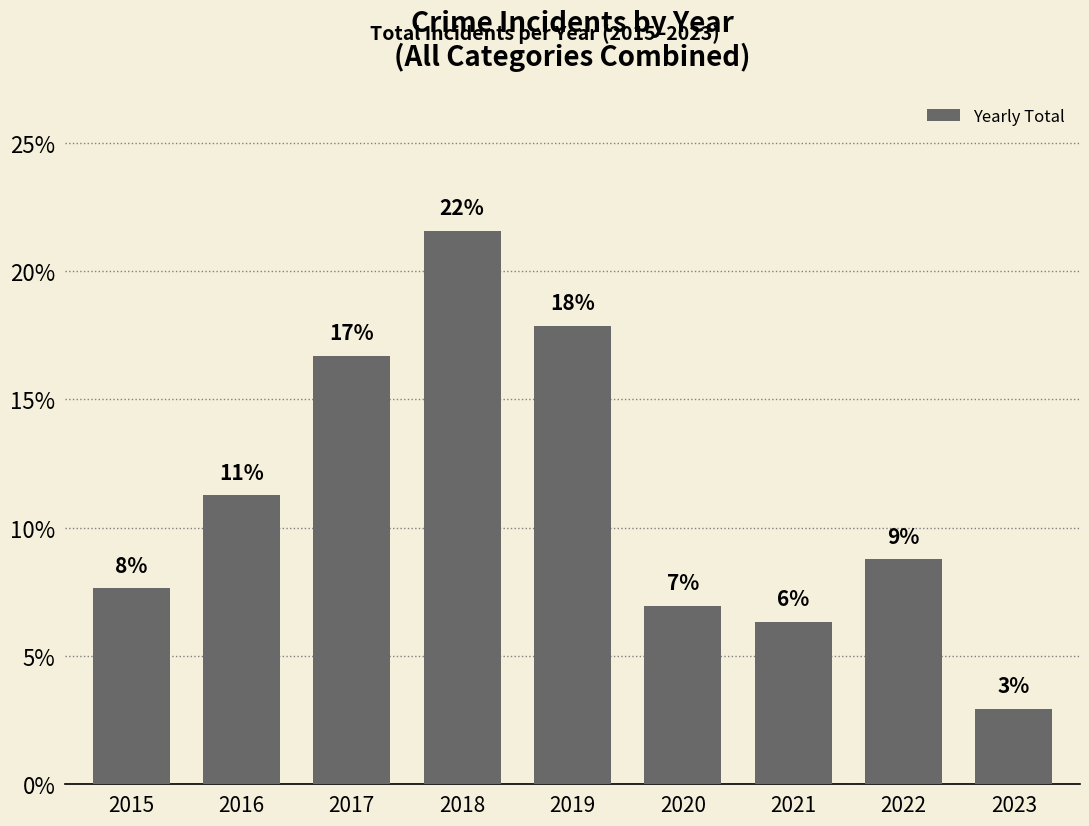

What is the approximate value at 2017?

16.7